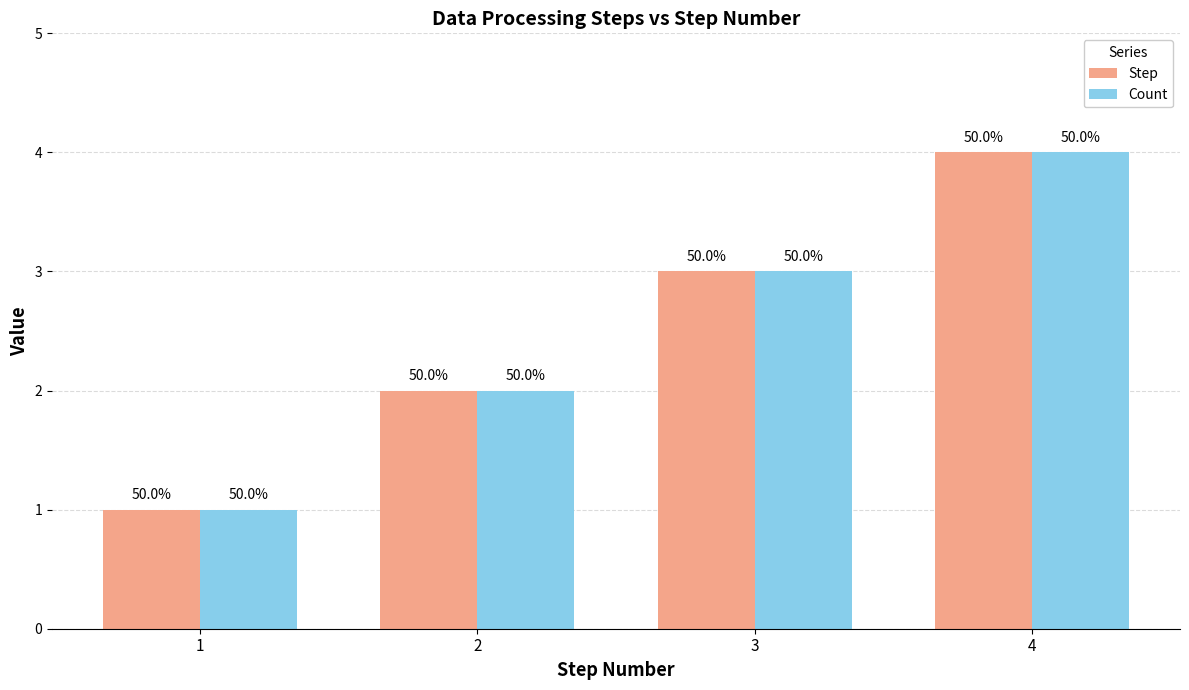

The Step series shows 0 at 1. True or false?

False